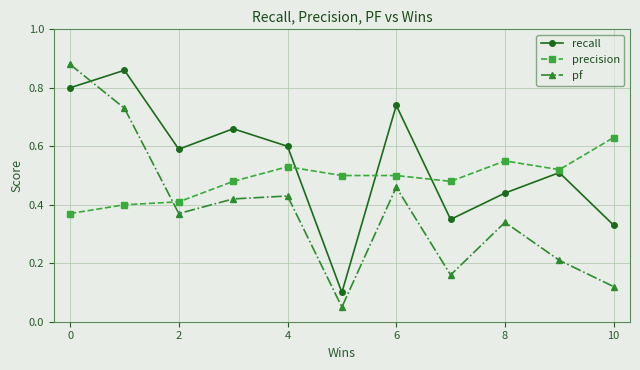

What are all the series names shown in the legend?

recall, precision, pf